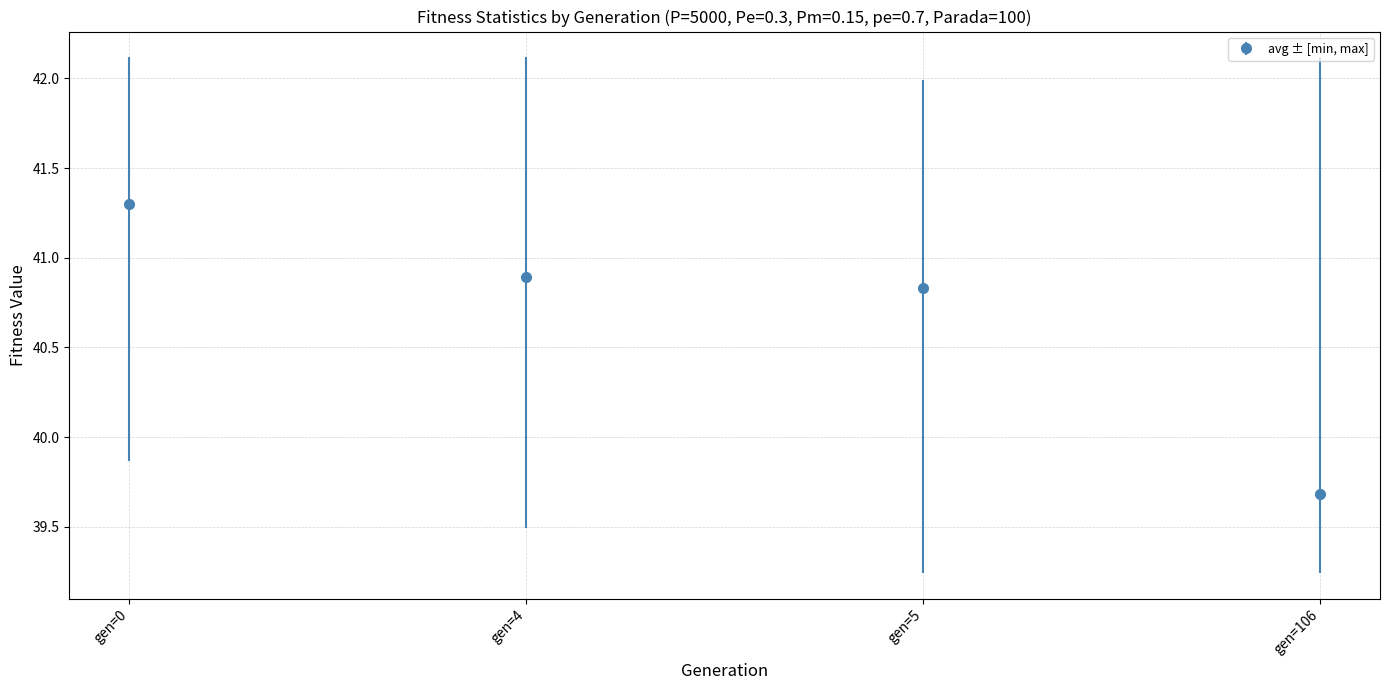

What is the difference between the maximum and second lowest values?

0.5